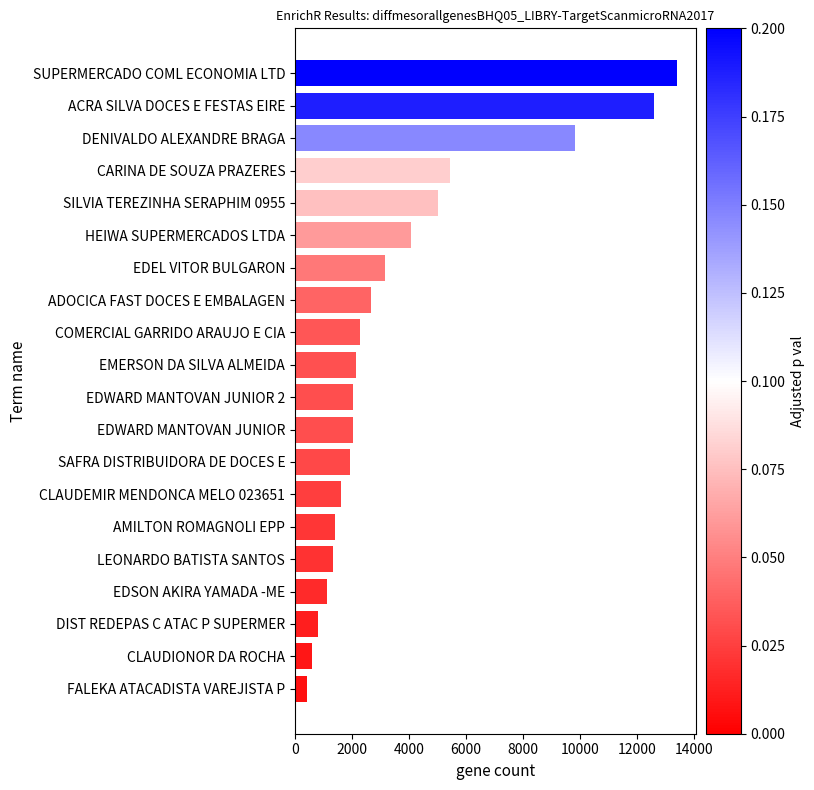

How many data points does each series have?

20